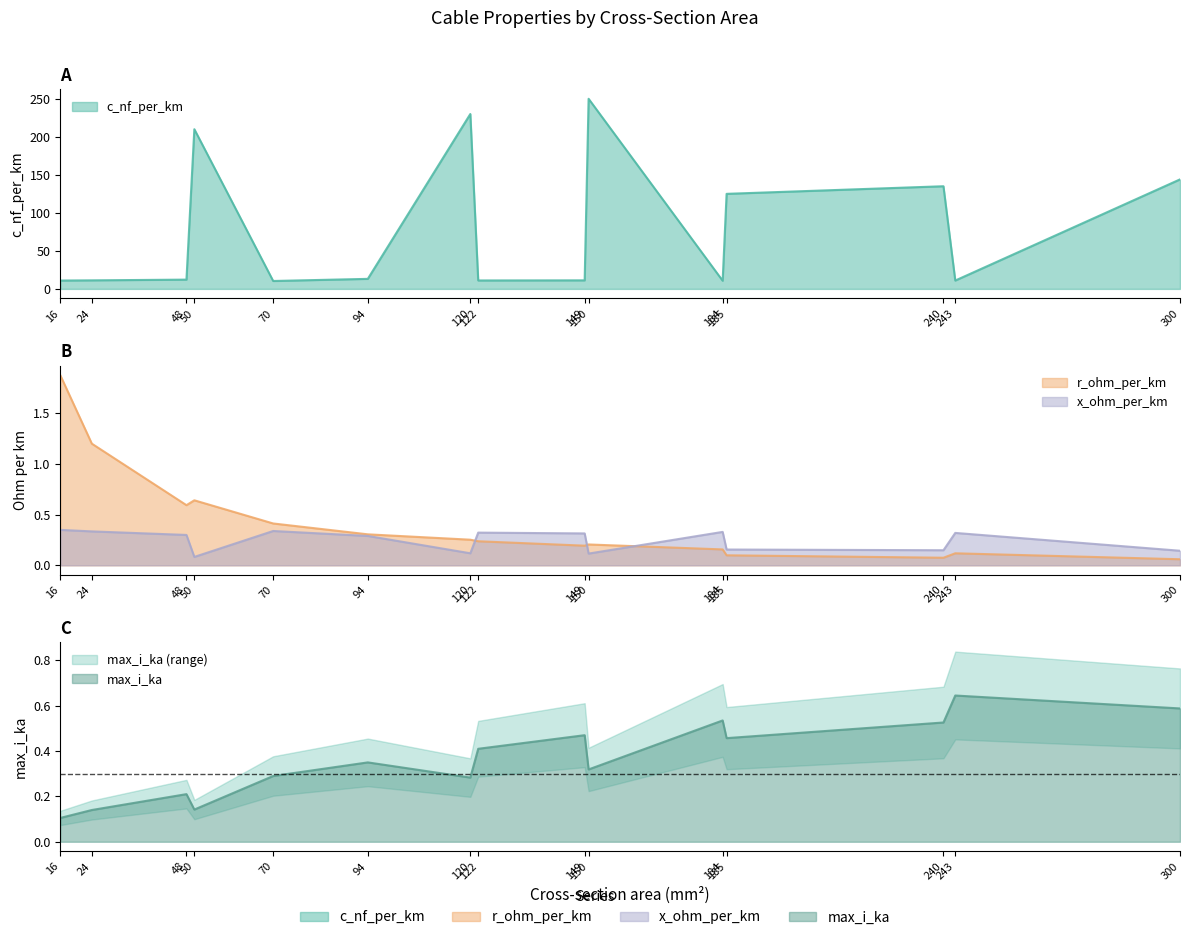

What is the minimum value shown in the chart?

0.1